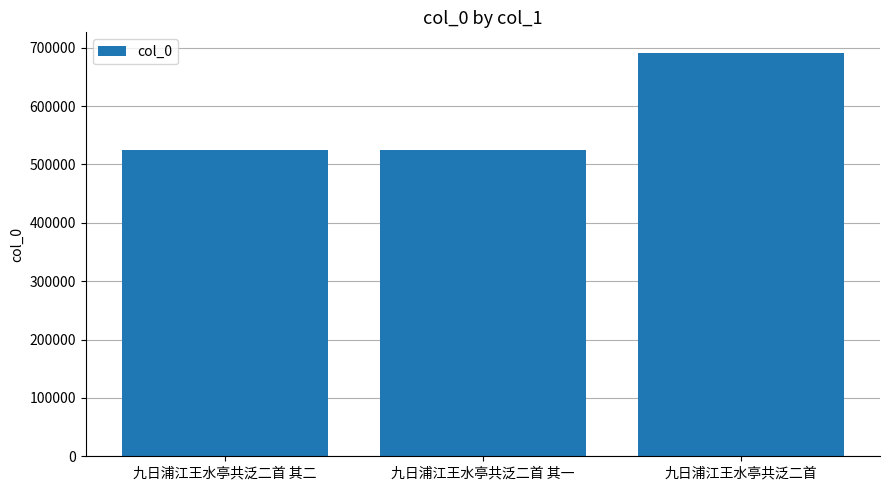

At which label is the value closest to 607949?

九日浦江王水亭共泛二首 其二